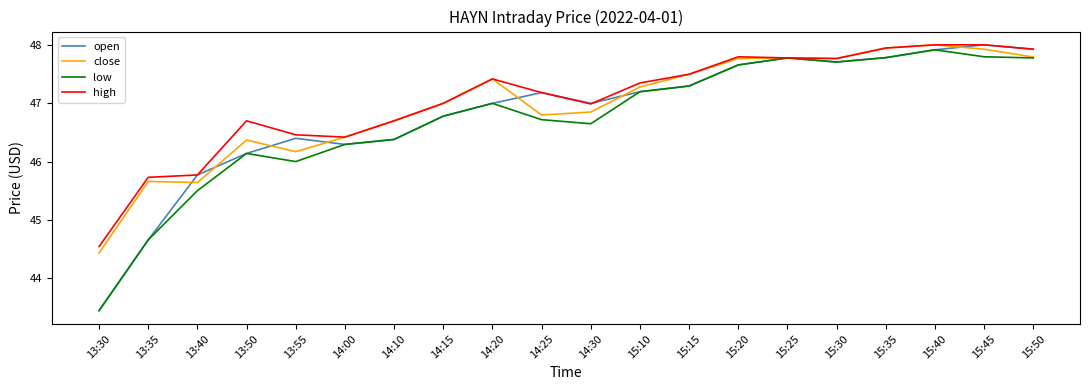

At which label is open closest to 45?

13:35